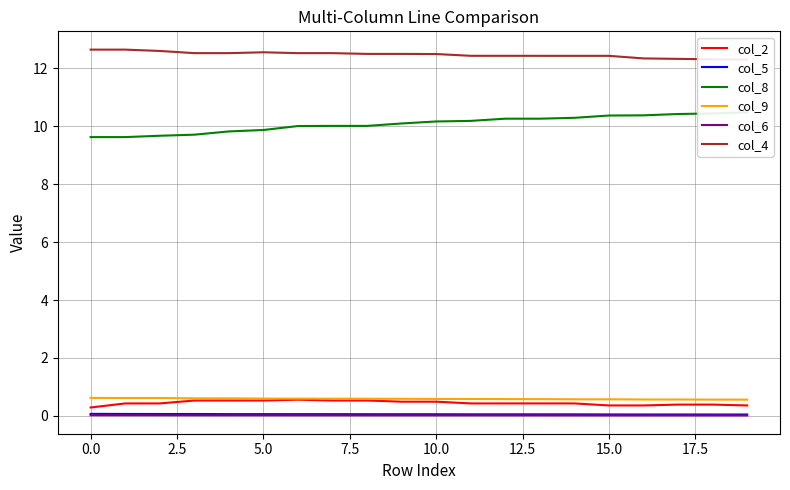

True or false: col_5 and col_9 cross at least once.

False